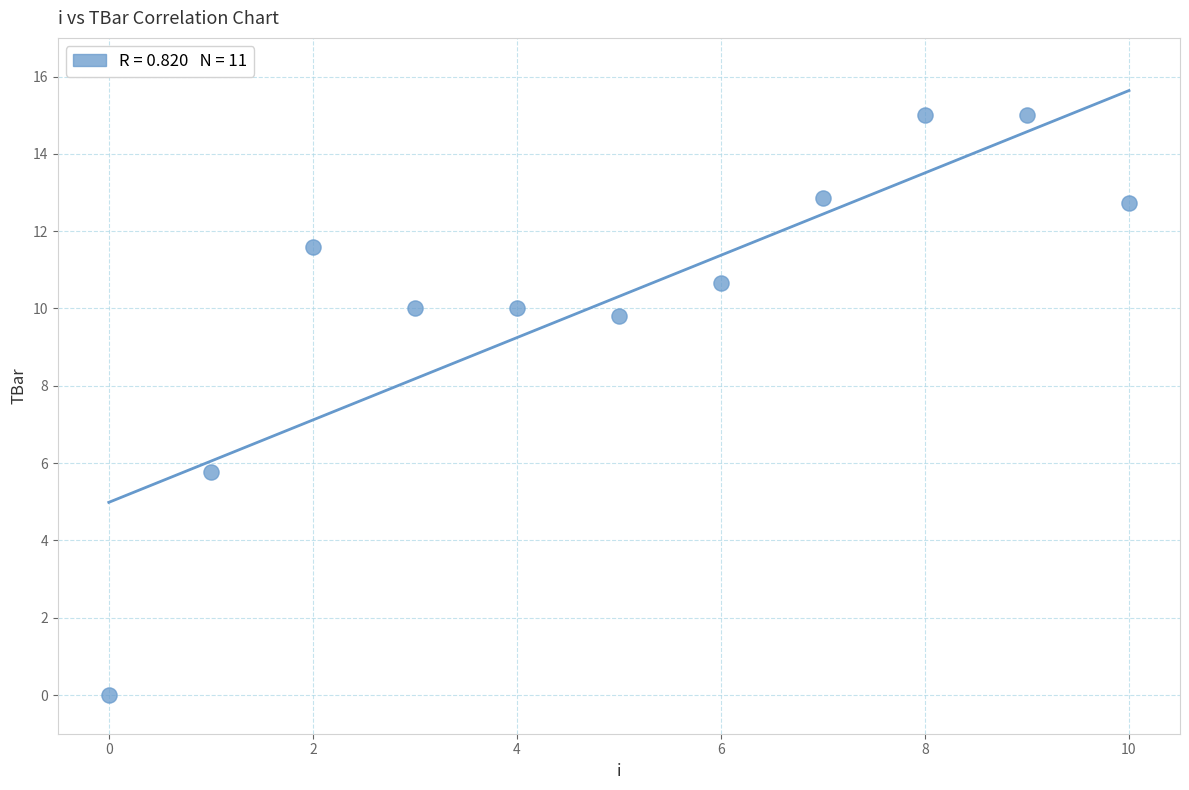

What is the range of Y values (max minus min)?

15.0